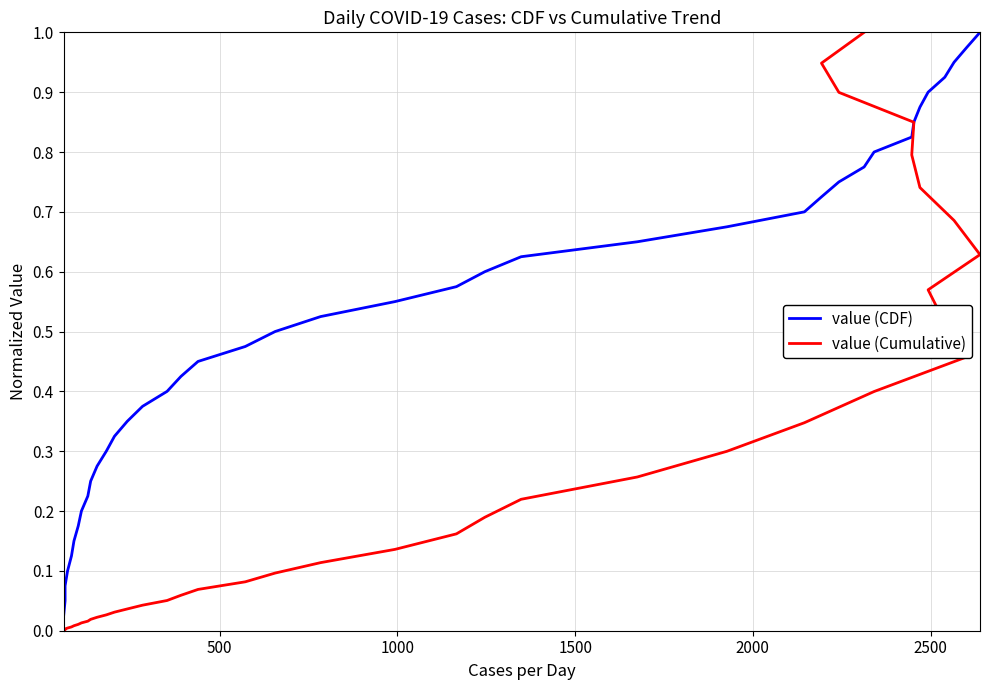

What is the difference between the maximum and second lowest values in the value (CDF) series?

0.9